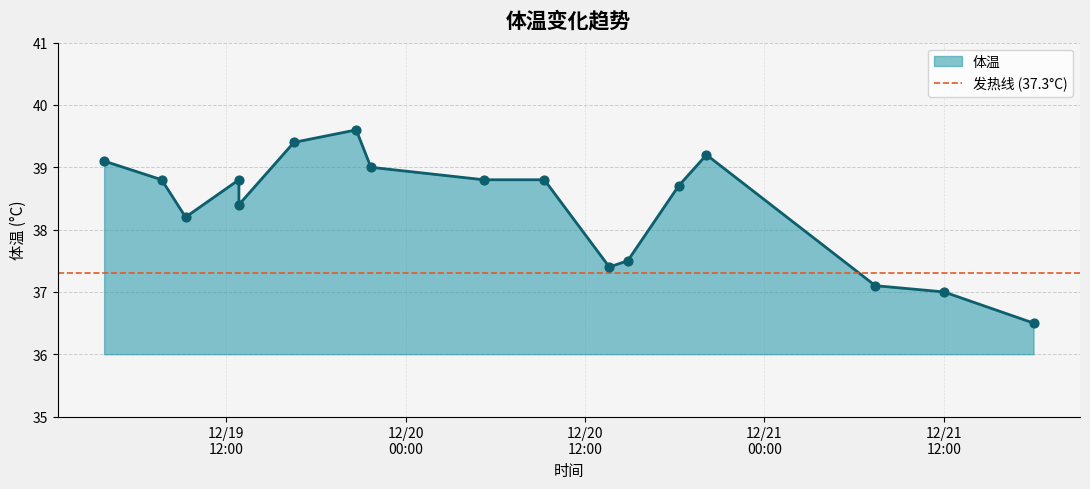

What is the change in value from 2022.12.20 9:16 to 2022.12.21 7:25?

-1.7